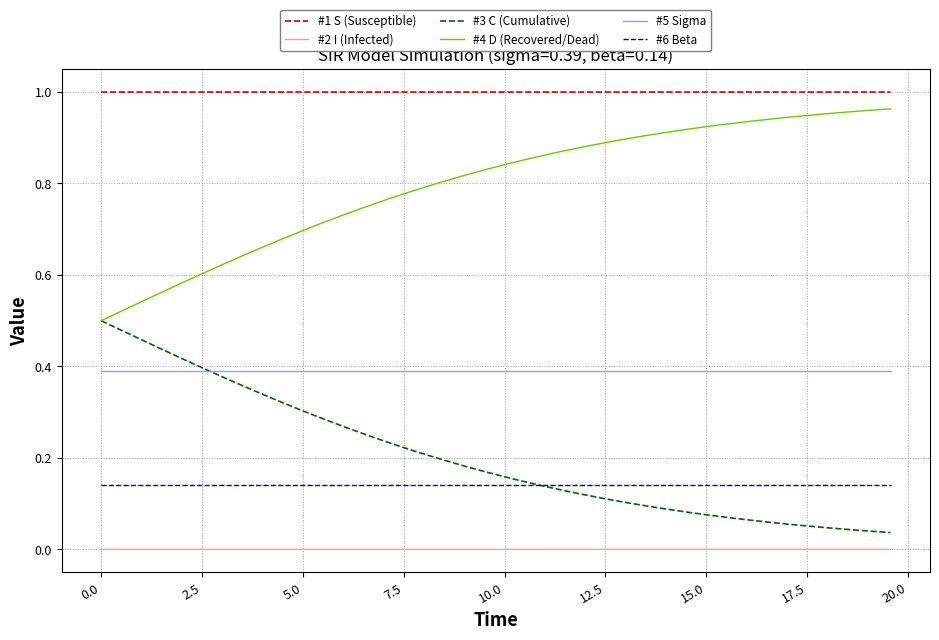

True or false: #1 S (Susceptible) and #6 Beta intersect in this chart.

False